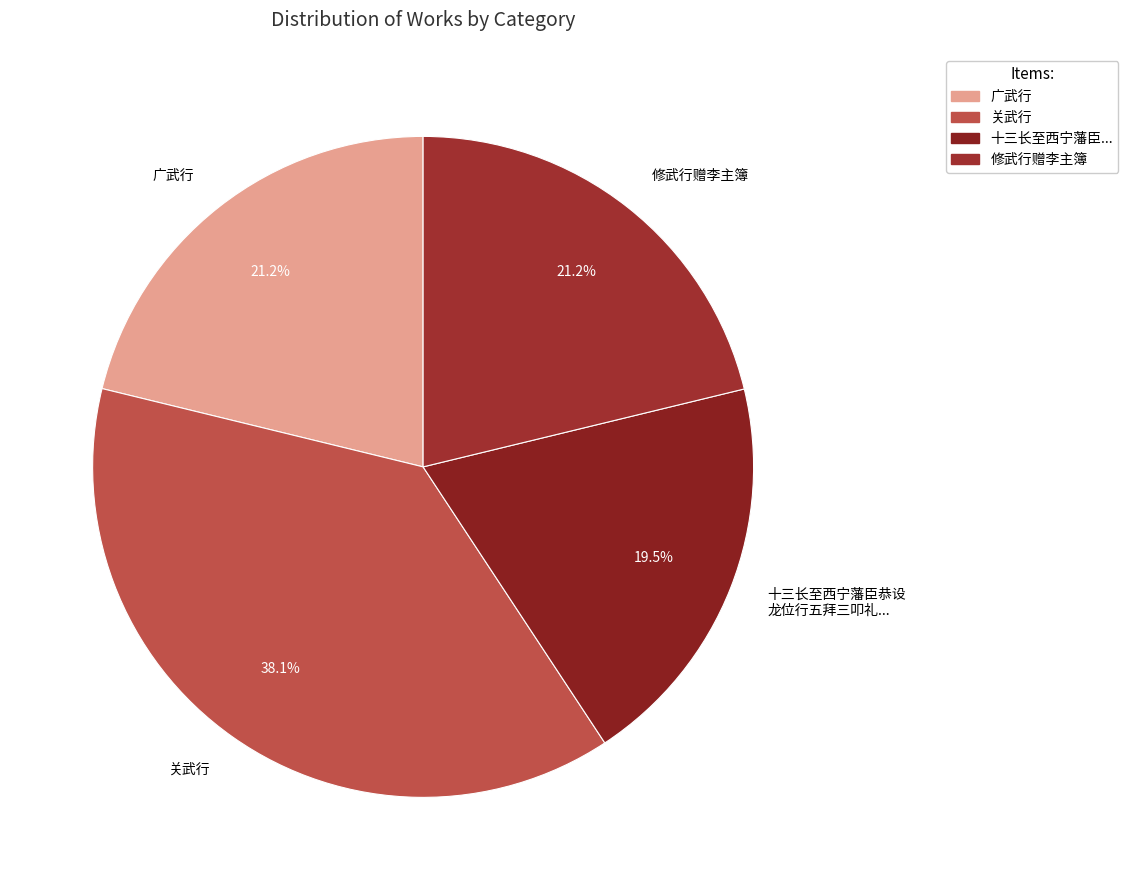

Is it true that 关武行 is 51% of the pie?

False